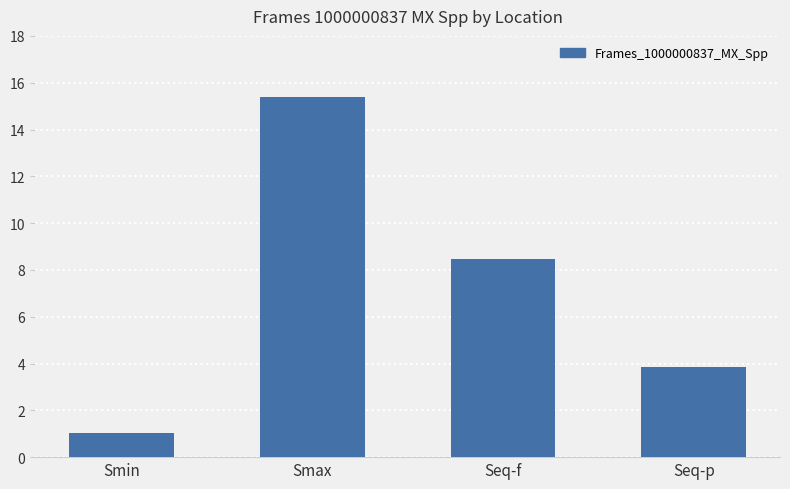

What is the change in value from Smax to Seq-p?

-11.6